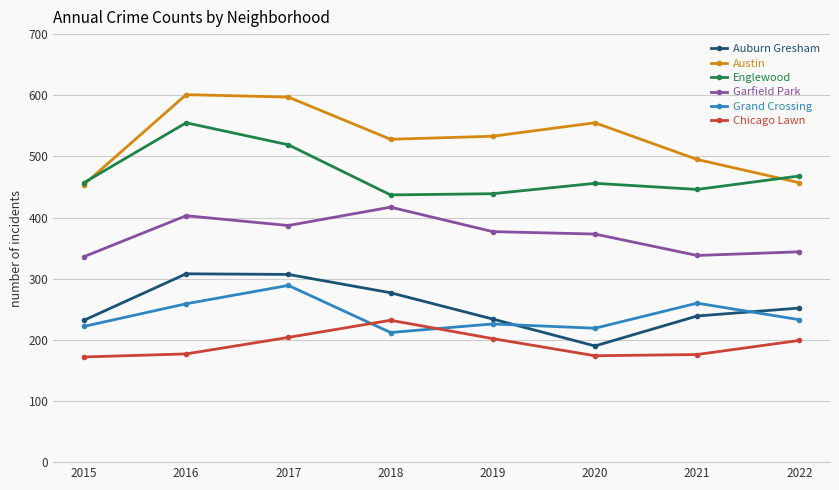

True or false: Garfield Park and Grand Crossing cross at least once.

False